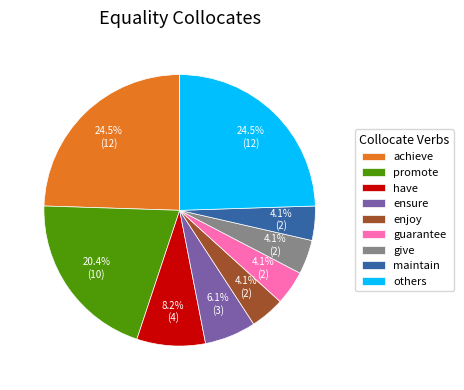

What percentage is the guarantee slice, to the nearest percent?

4%